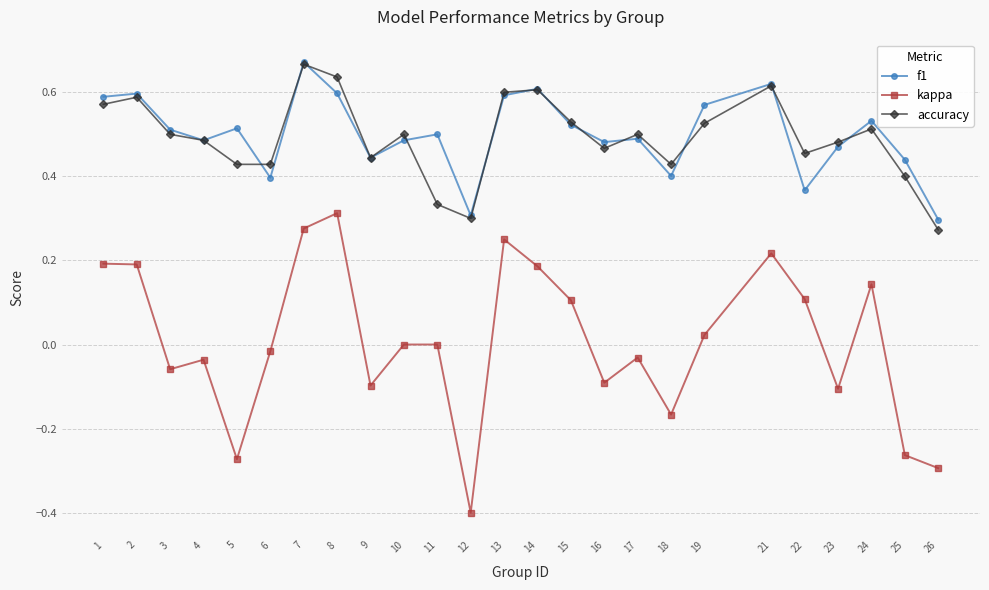

True or false: kappa and accuracy intersect in this chart.

False